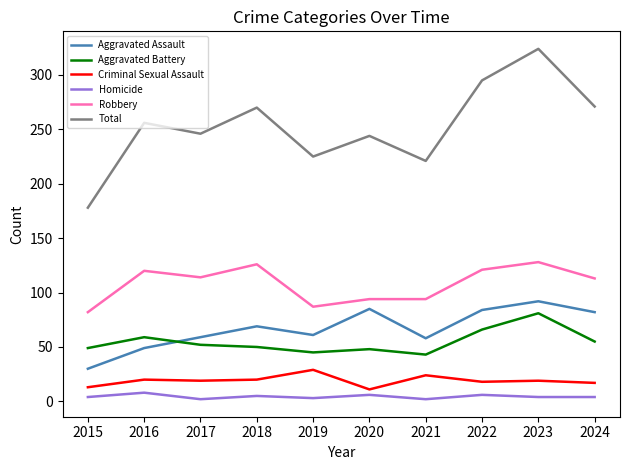

True or false: Total has a value of 225 at 2019.

True